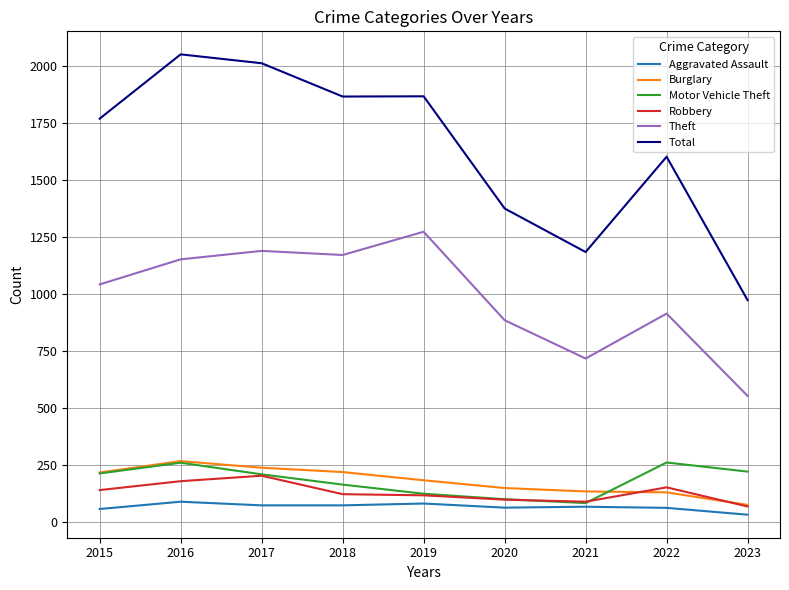

True or false: Total has a value of 1865 at 2018.

True